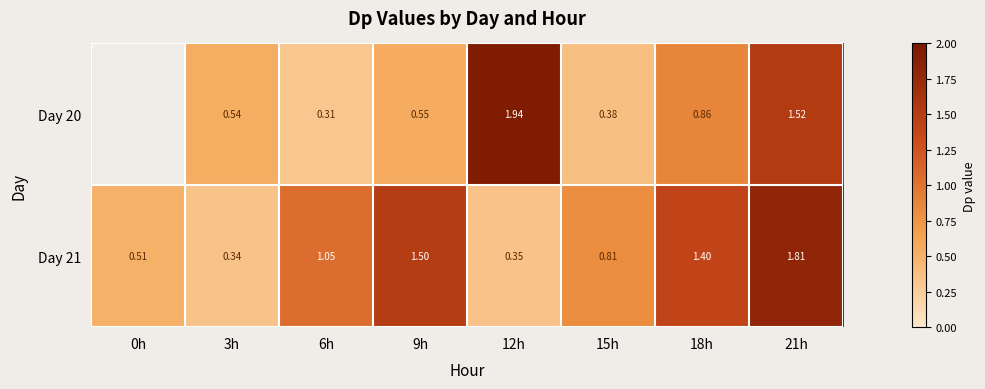

Between 6h and 21h, which series saw the biggest shift?

Day 20